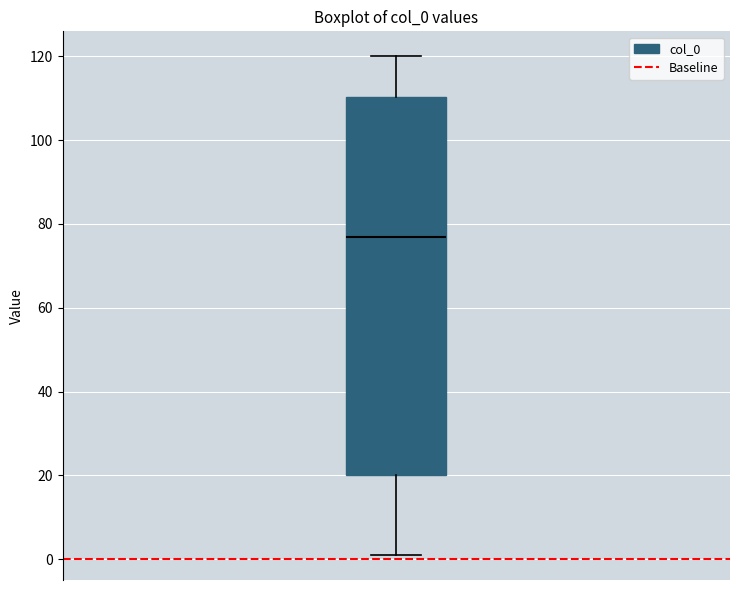

Transcribe this box plot: give where the median line is, the range the box spans, and where the two whiskers end, as read against the y-axis. The values are not printed on the chart, so give them approximately, as read against the axis.

median 78, box 20 to 110, whiskers 2 to 120